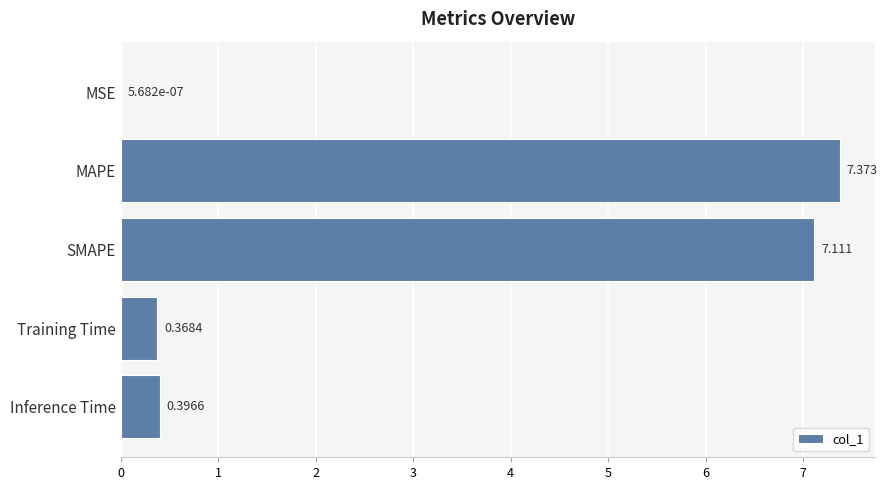

Between Inference Time and Training Time, which is larger?

Inference Time